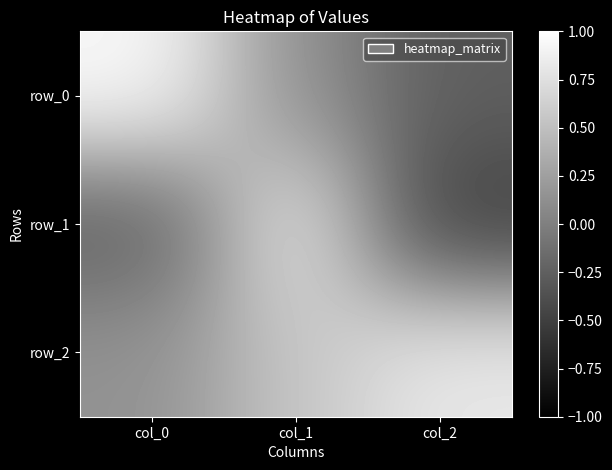

Rank the series at col_1 from highest to lowest value.

row_1, row_2, row_0